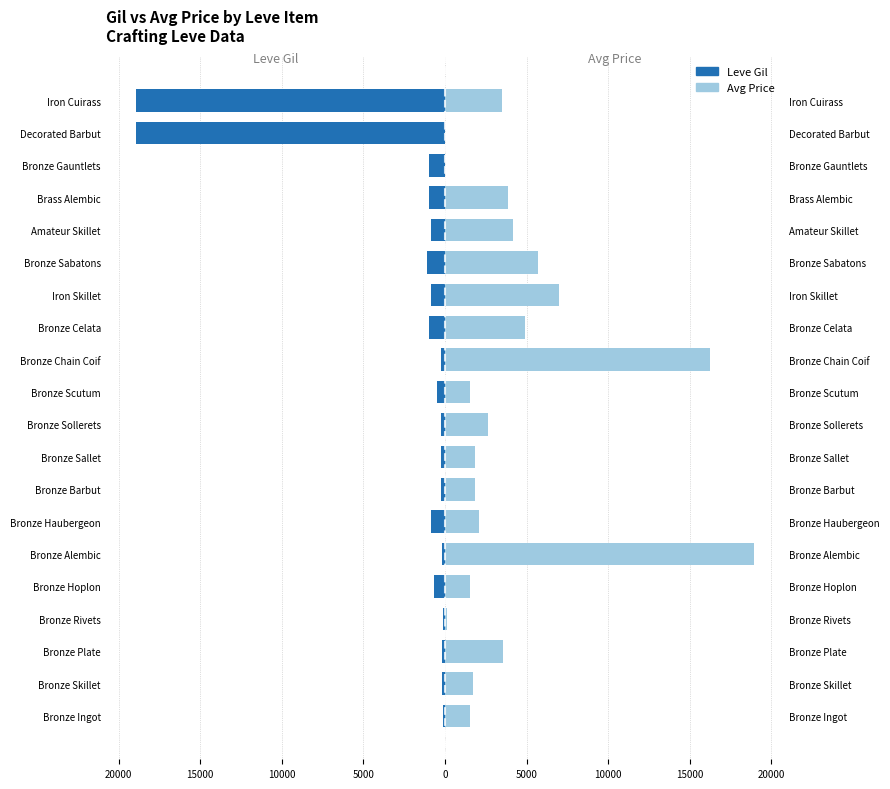

What is the maximum value shown in the chart?

18910.0